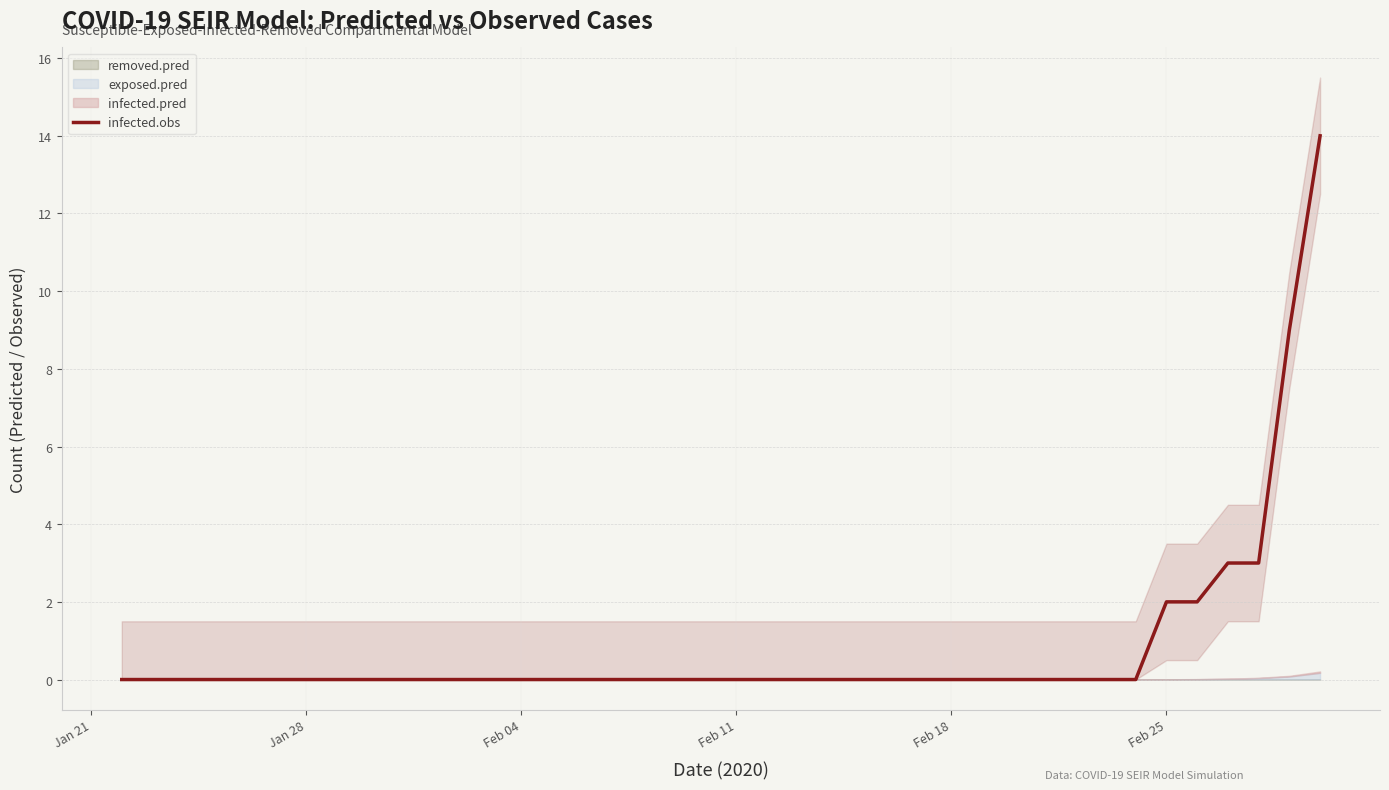

True or false: infected.obs has a value of 0 at Feb 11.

True